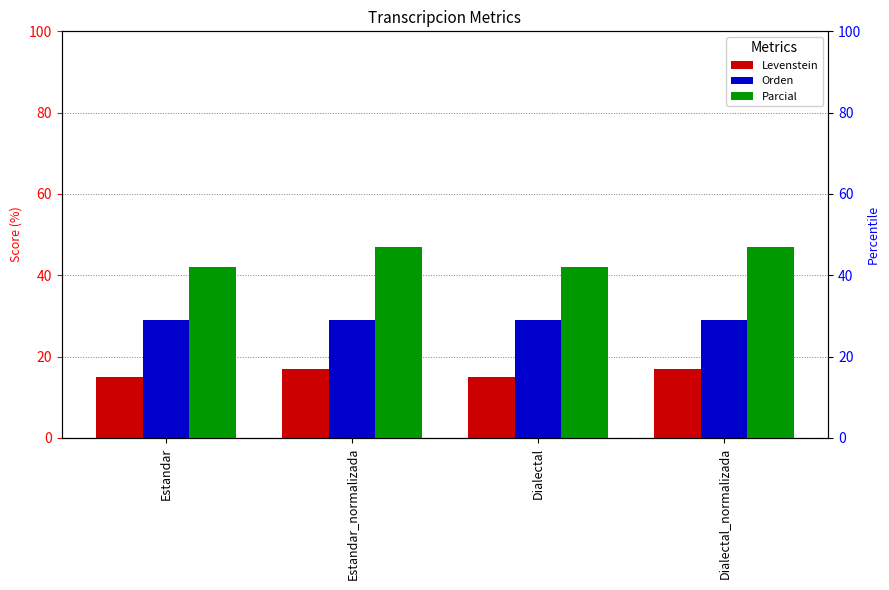

What position from the left is Dialectal?

3